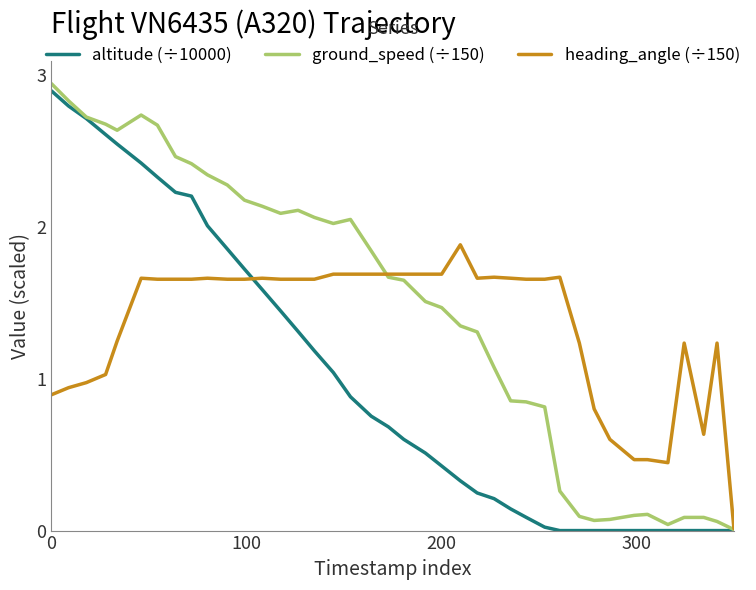

Rank the series by their average value, from highest to lowest.

ground_speed (÷150), heading_angle (÷150), altitude (÷10000)